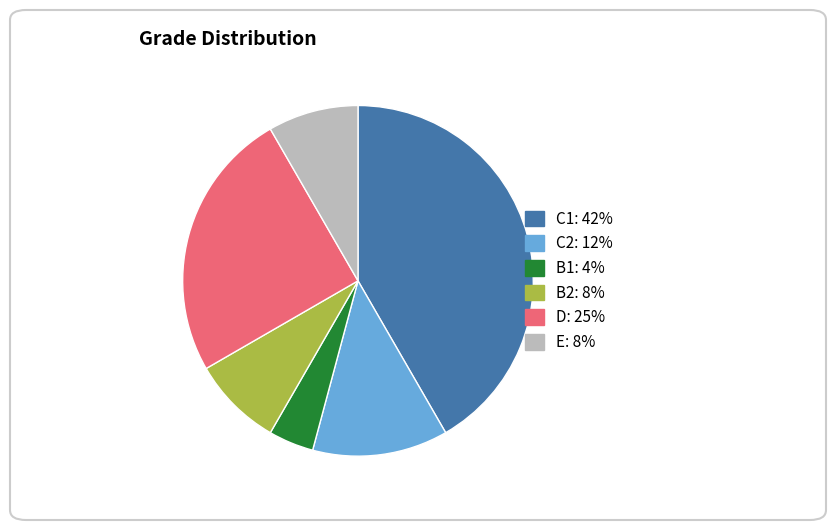

Which slice is the largest?

C1